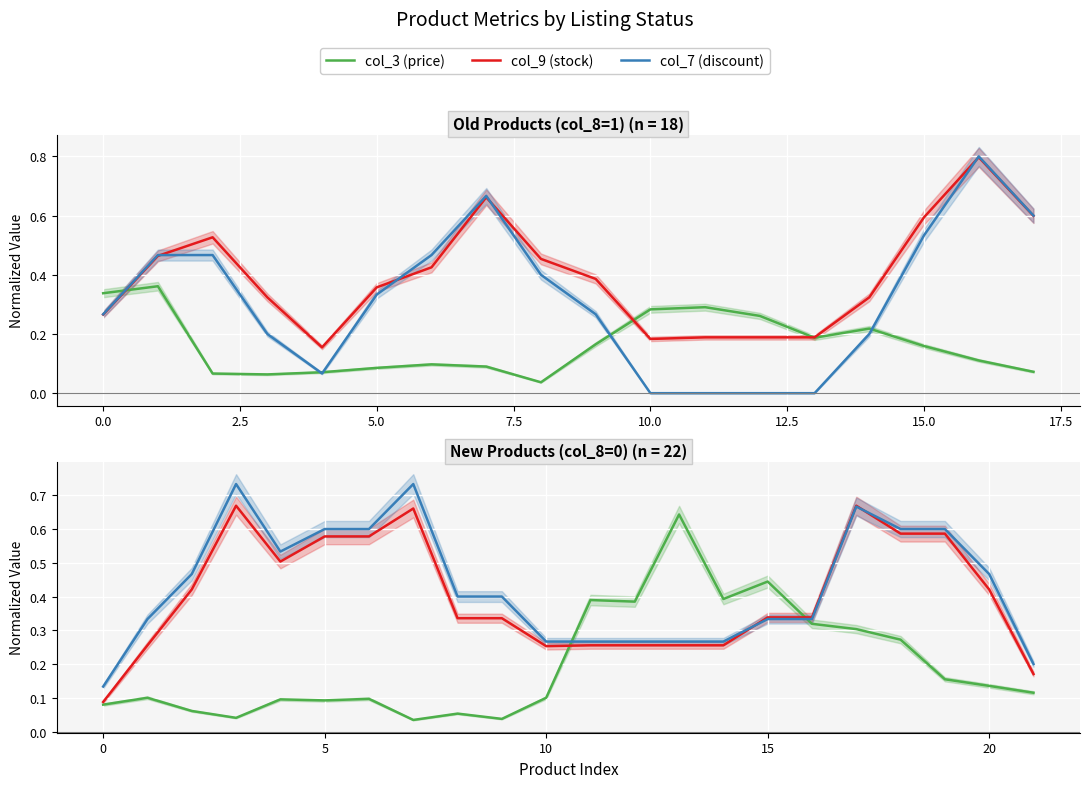

Between 20 and 20.0, which is larger?

20